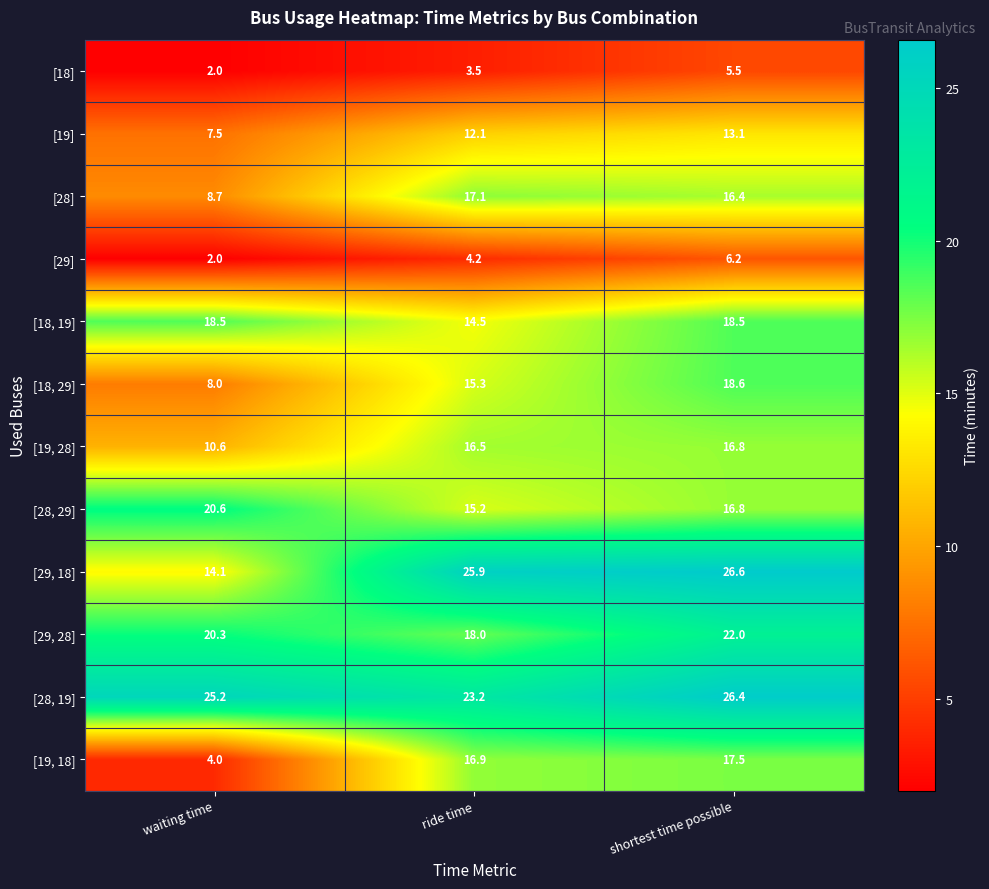

Where is [18, 19] nearest to the value 16?

ride time